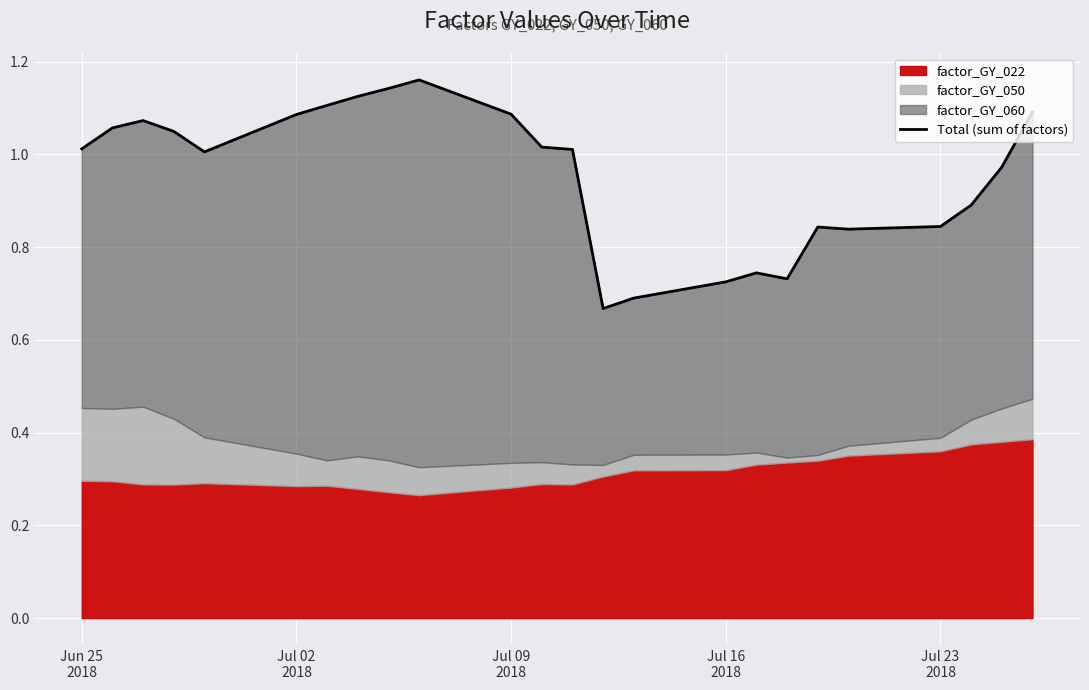

Reading left to right, transcribe all the data shown in this chart.

1.0	1.1	1.1	1.0	1.0	1.1	1.1	1.1	1.1	1.2	1.1	1.0	1.0	0.7	0.7	0.7	0.7	0.7	0.8	0.8	0.8	0.9	1.0	1.1